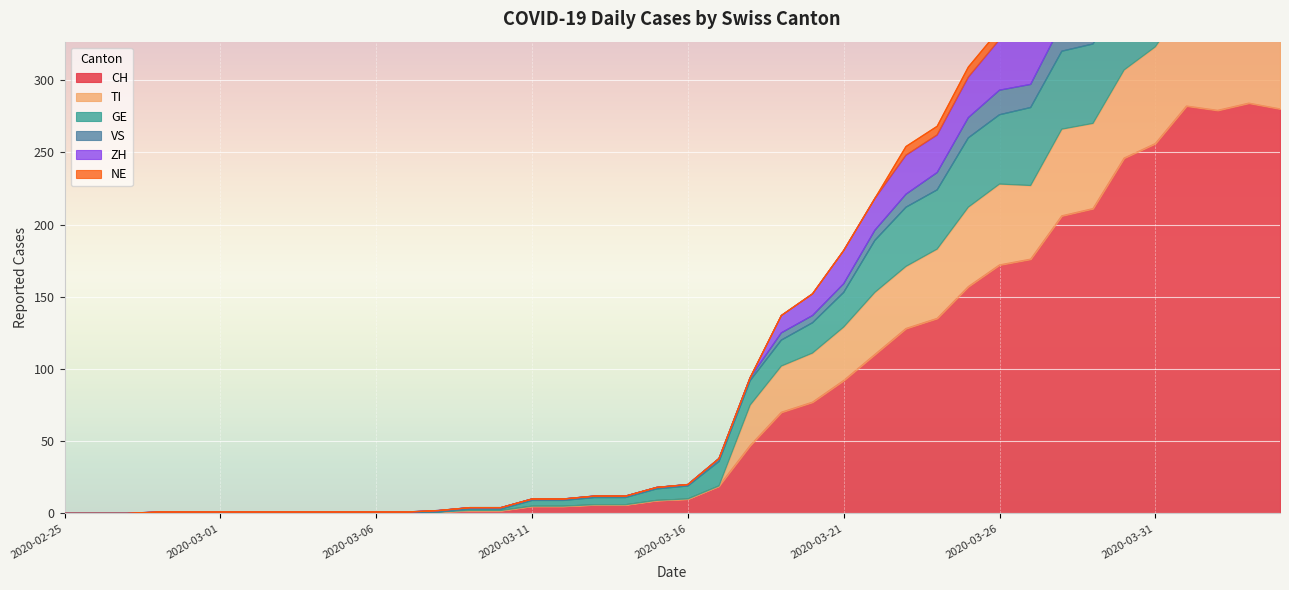

What is the sum of the VS values at 2020-04-02 and 2020-03-21?

675